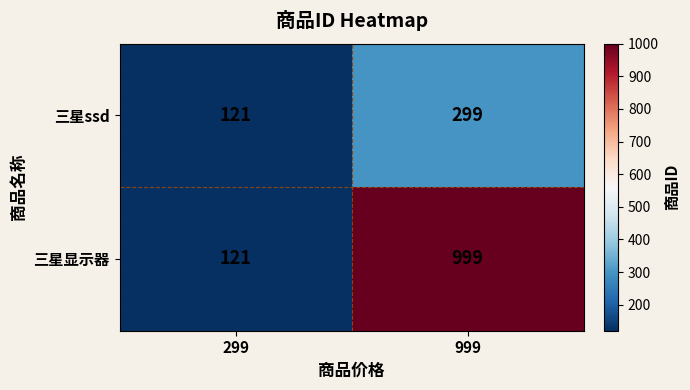

List the series in order of their peak value, lowest first.

三星ssd, 三星显示器